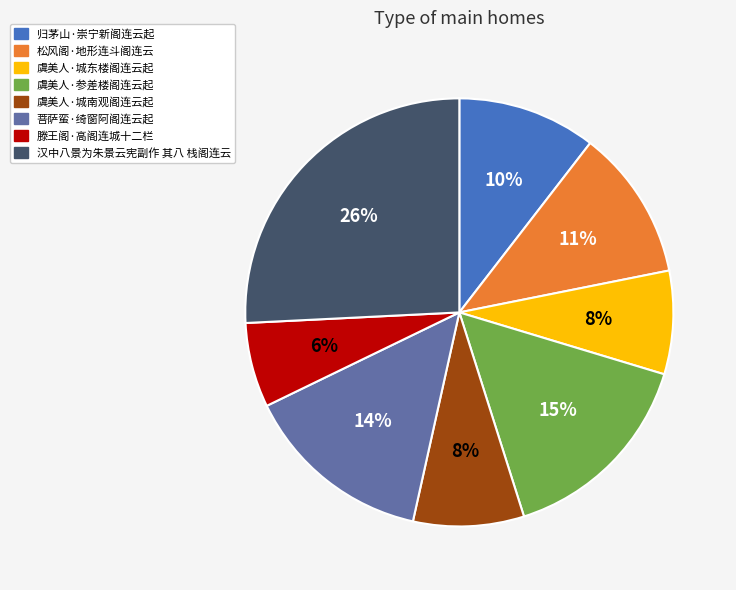

What is the smallest slice in the pie chart?

滕王阁·高阁连城十二栏